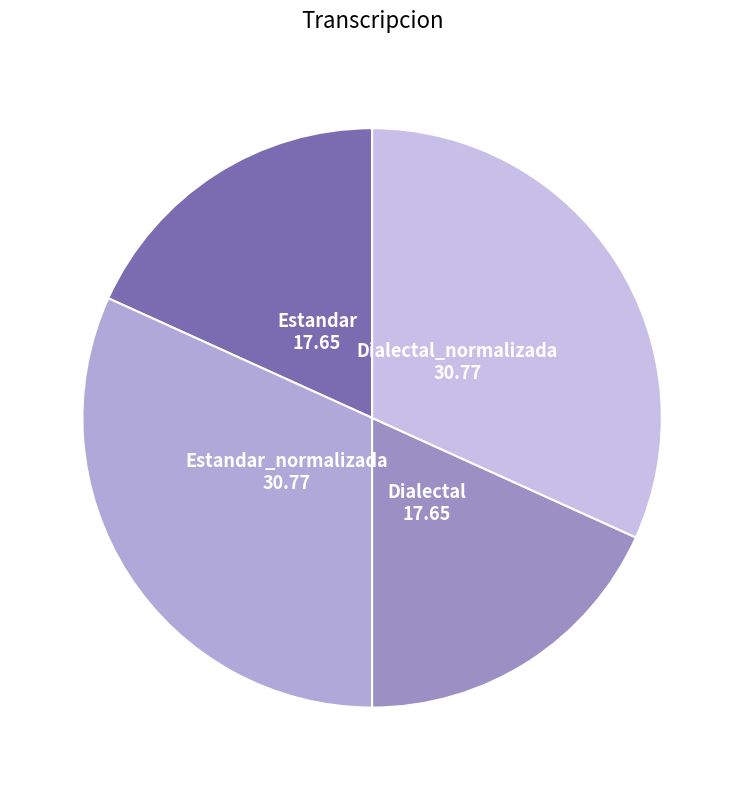

The Estandar_normalizada slice represents 37% of the pie. True or false?

False